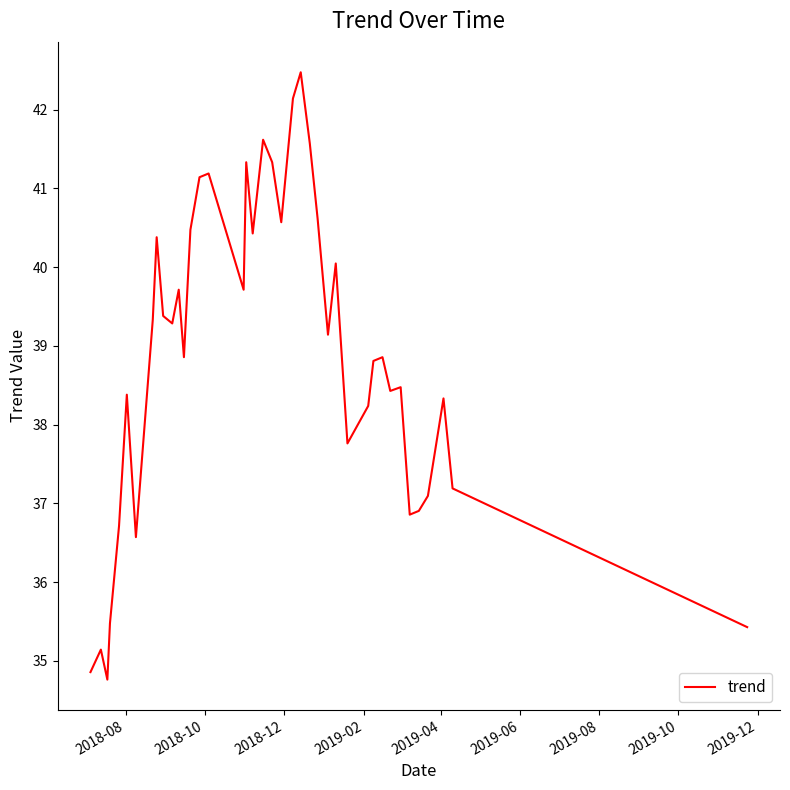

What is the average value?

38.9